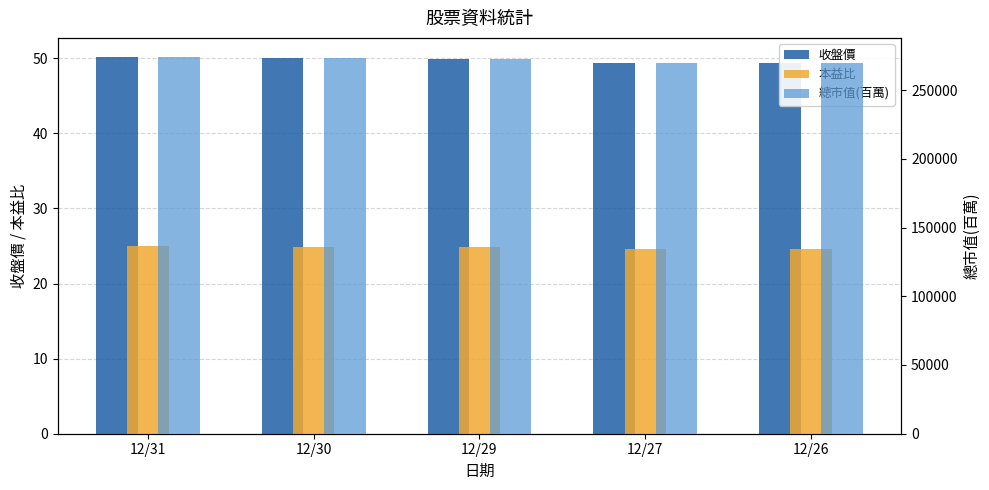

What are all the series names shown in the legend?

收盤價, 本益比, 總市值(百萬)